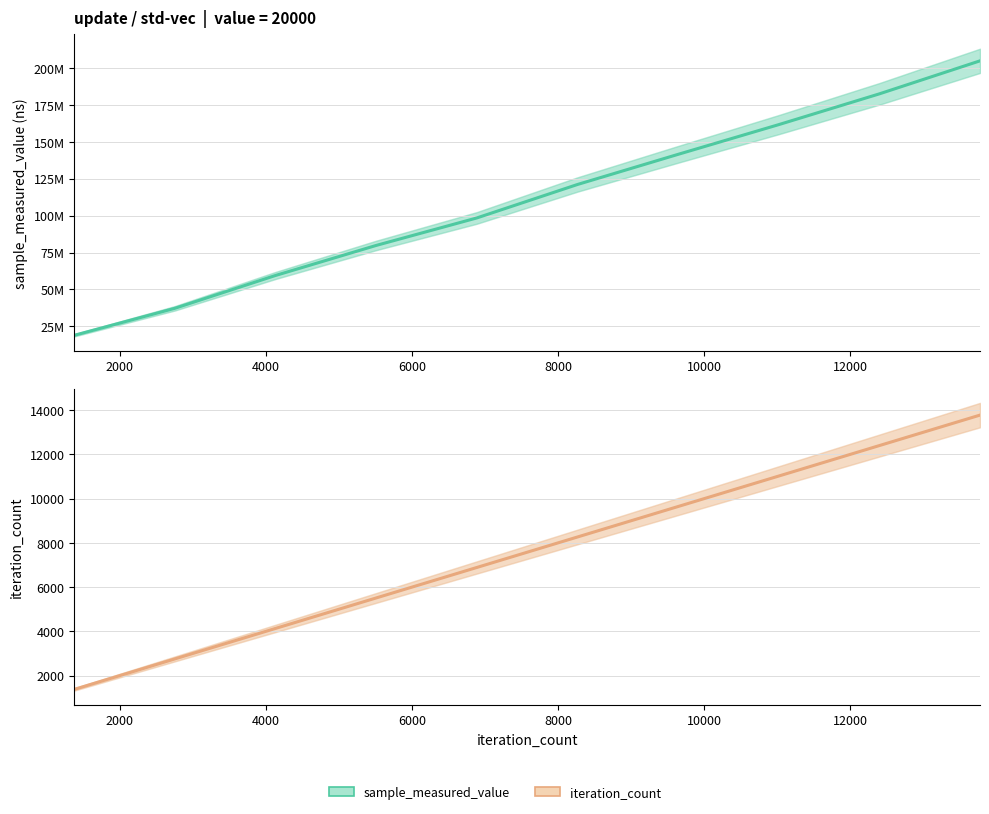

List the series in order of their peak value, highest first.

sample_measured_value, iteration_count